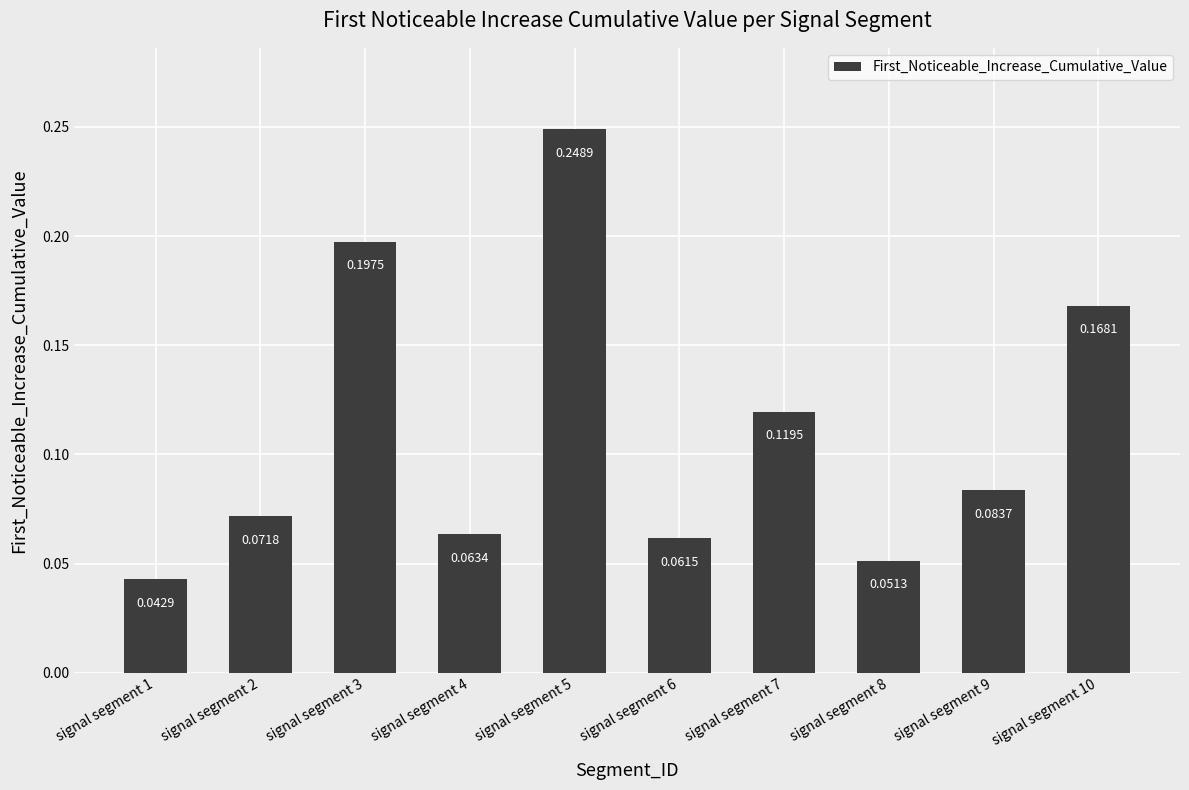

Between signal segment 9 and signal segment 2, which is larger?

signal segment 9